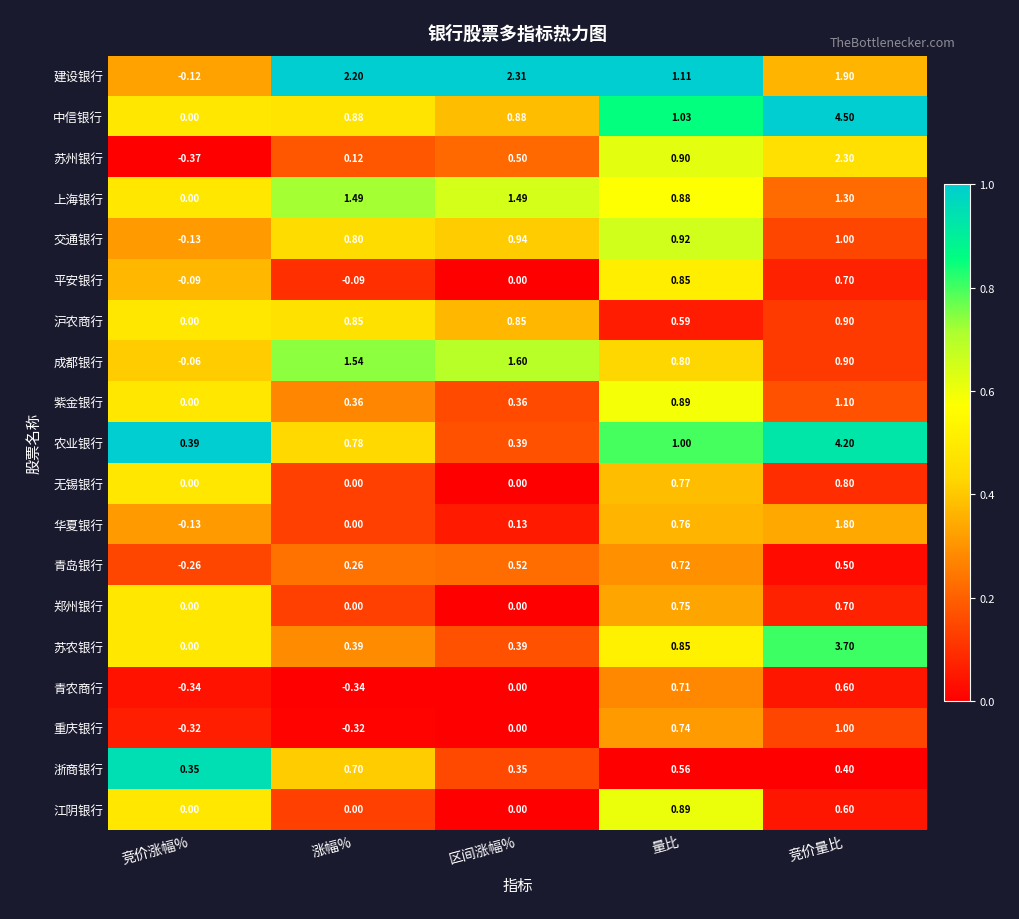

At which label is 建设银行 closest to 1?

量比